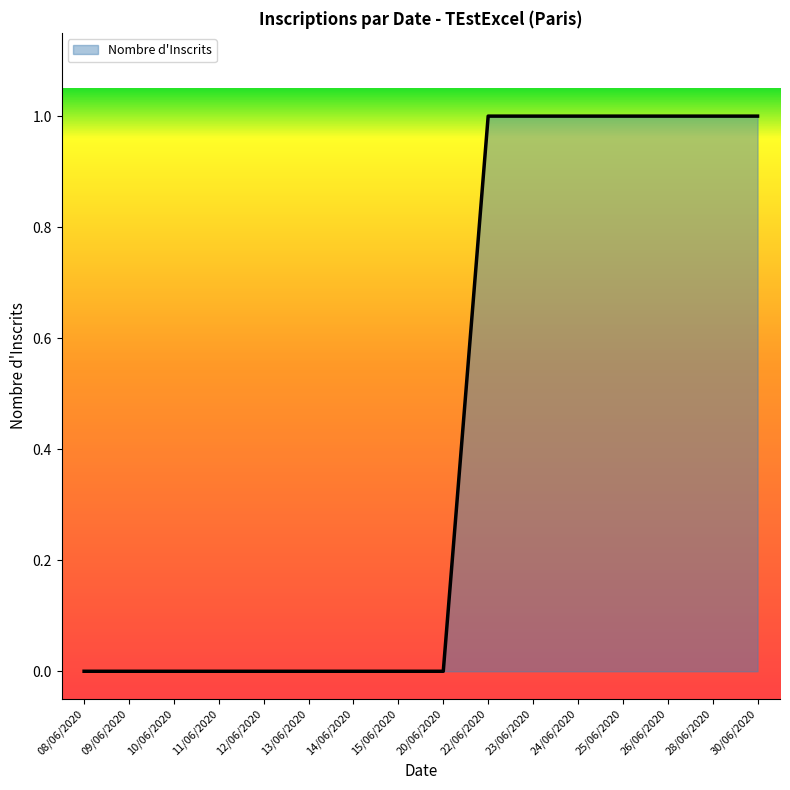

What is the greatest value displayed?

1